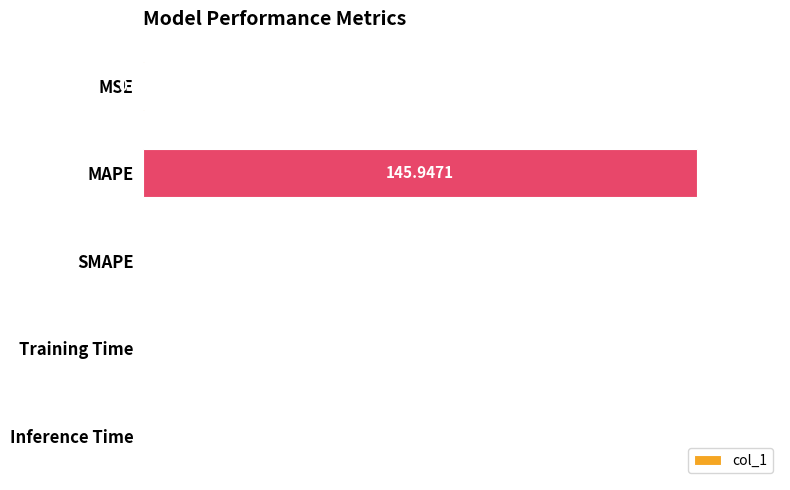

At which category does the chart reach its peak across all series?

MAPE